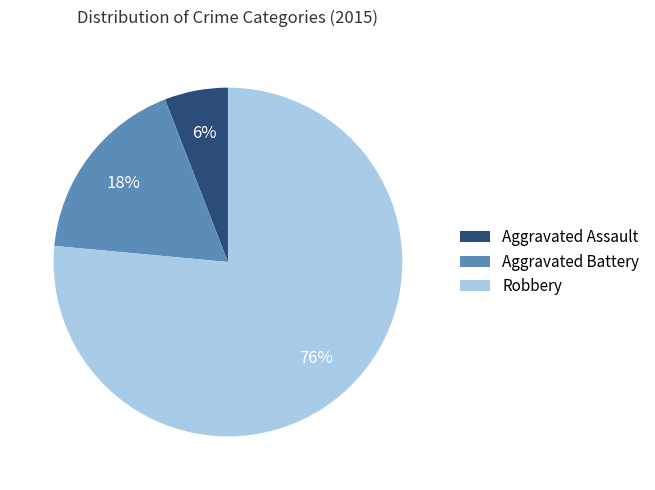

Which category has the smallest portion of the pie?

Aggravated Assault